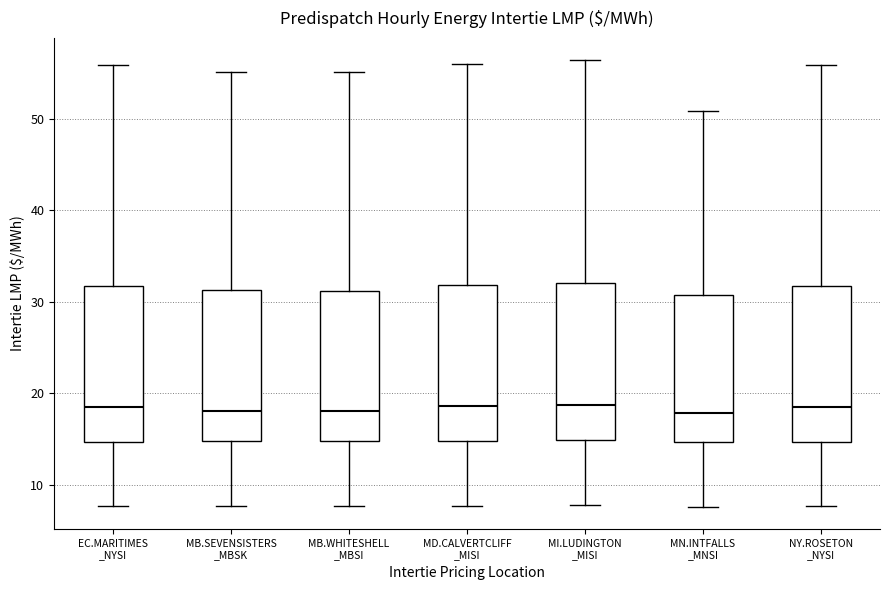

Reading left to right, read every box against the y-axis: the position of its median line, the range the box covers, and the ends of its whiskers. The values are not printed on the chart, so give them approximately, as read against the axis.

EC.MARITIMES _NYSI: median 19, box 15 to 32, whiskers 8 to 56
MB.SEVENSISTERS _MBSK: median 18, box 15 to 31, whiskers 8 to 55
MB.WHITESHELL _MBSI: median 18, box 15 to 31, whiskers 8 to 55
MD.CALVERTCLIFF _MISI: median 19, box 15 to 32, whiskers 8 to 56
MI.LUDINGTON _MISI: median 19, box 15 to 32, whiskers 8 to 56
MN.INTFALLS _MNSI: median 18, box 15 to 31, whiskers 8 to 51
NY.ROSETON _NYSI: median 19, box 15 to 32, whiskers 8 to 56